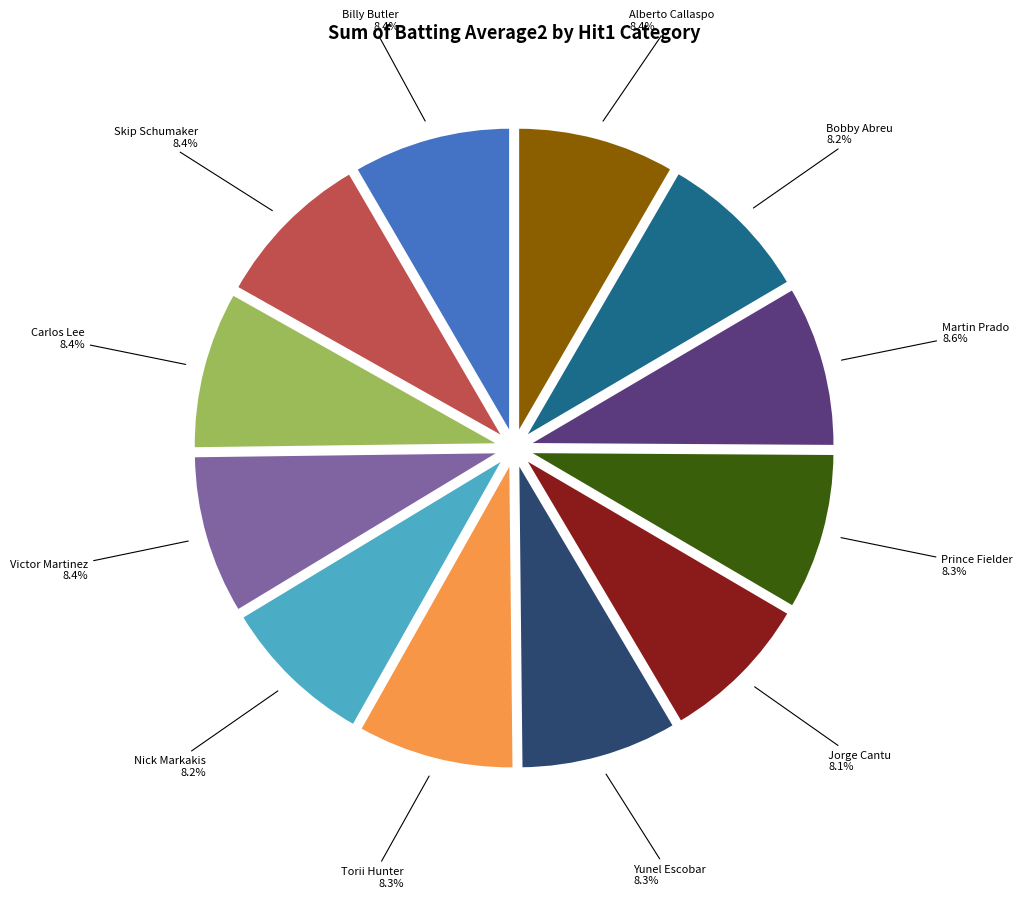

Does Bobby Abreu account for over 50% of the chart?

No